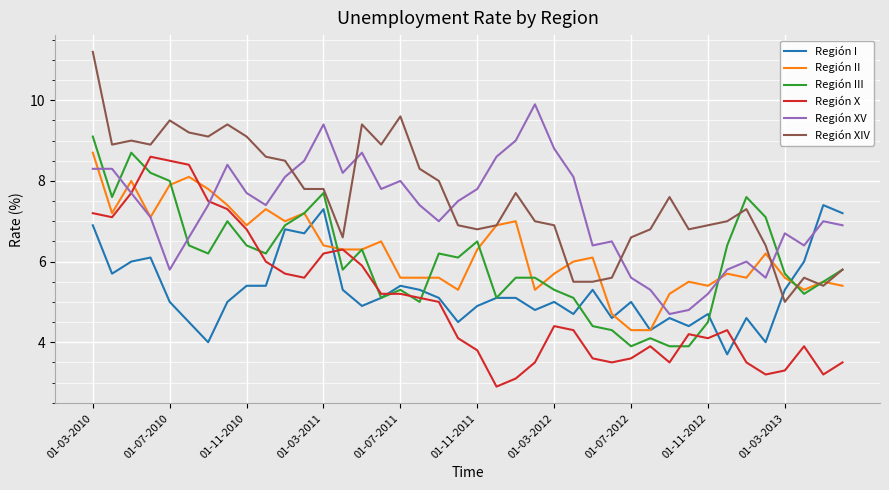

List the series in order of their peak value, highest first.

Región XIV, Región XV, Región III, Región II, Región X, Región I